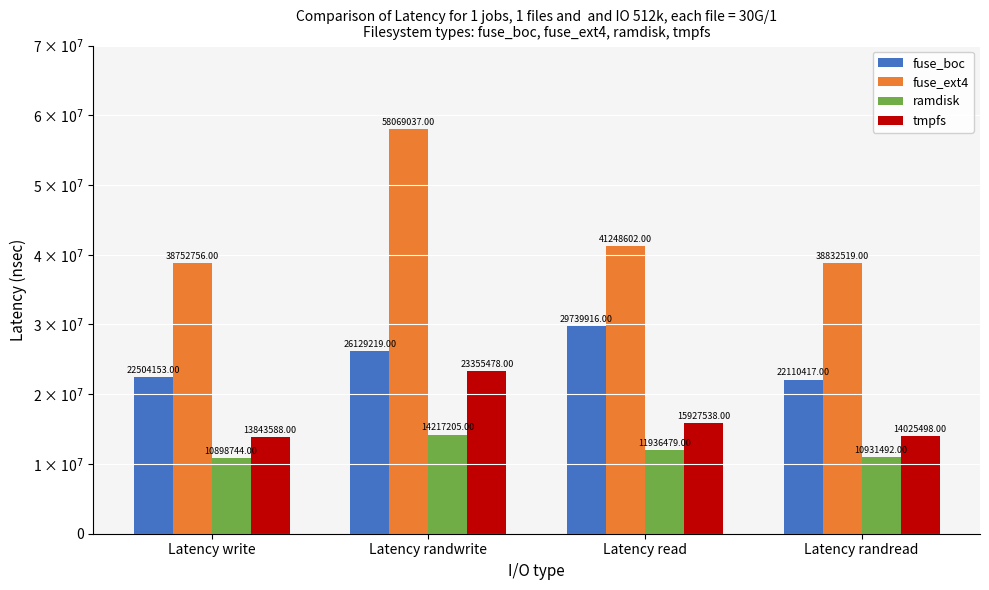

At which label is tmpfs closest to 18599533?

Latency read